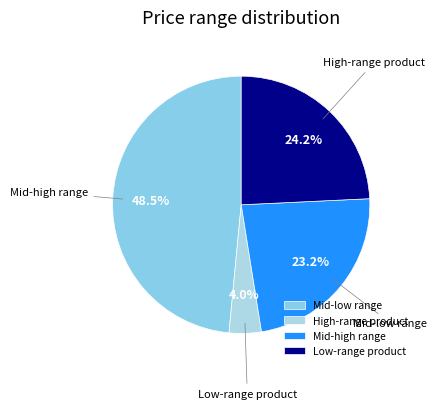

Rank the categories by value from lowest to highest.

High-range product, Mid-high range, Low-range product, Mid-low range